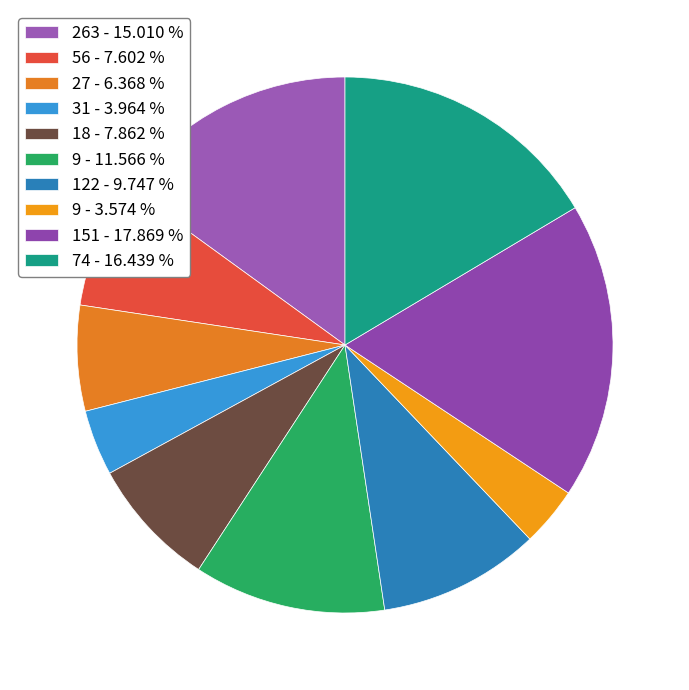

How many slices are in this pie chart?

10